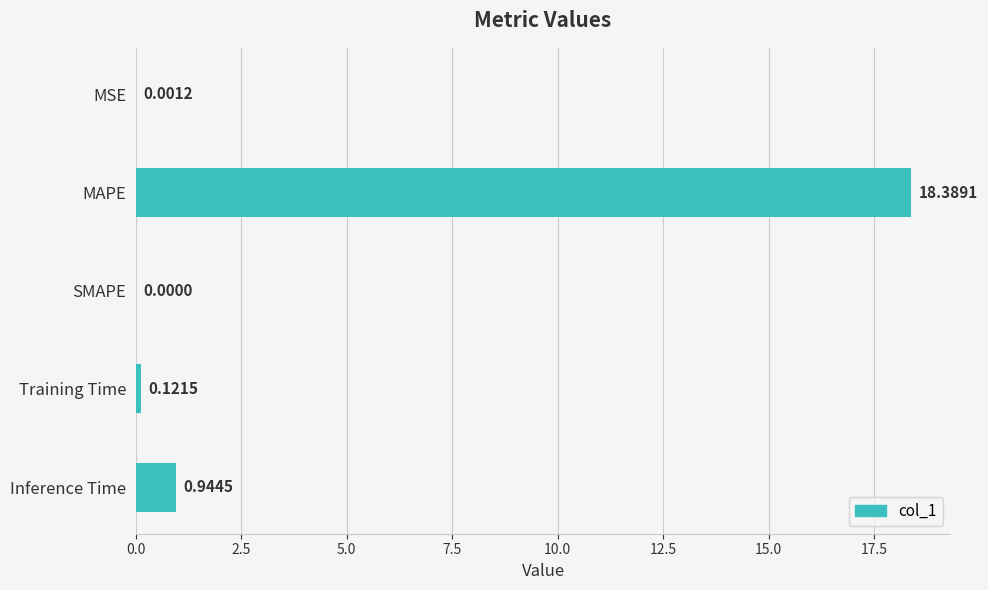

What is the greatest value displayed?

18.4